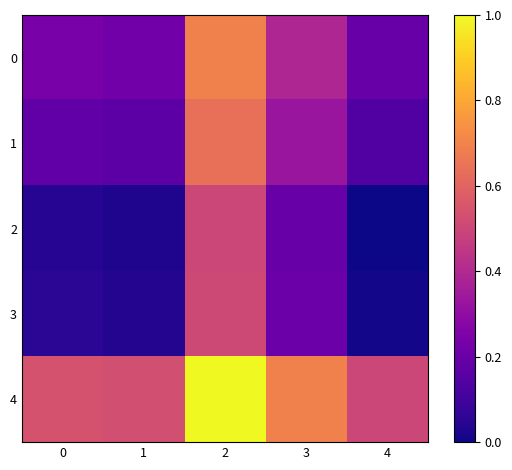

Which series has the widest spread of values?

1